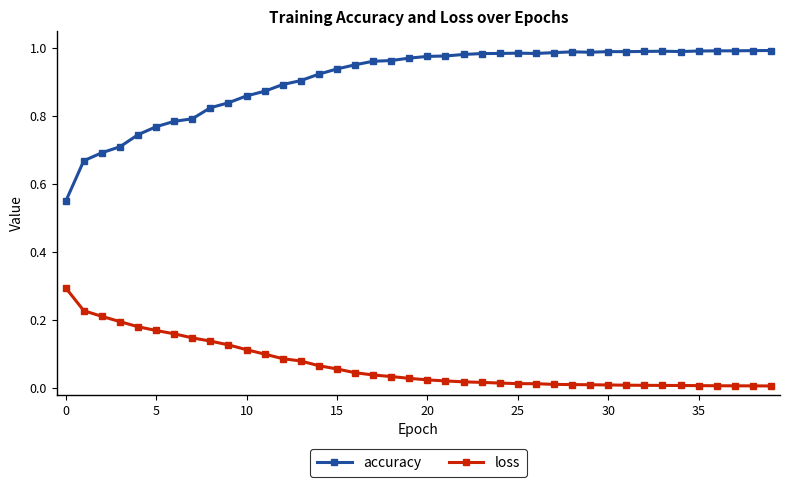

What are all the series names shown in the legend?

accuracy, loss